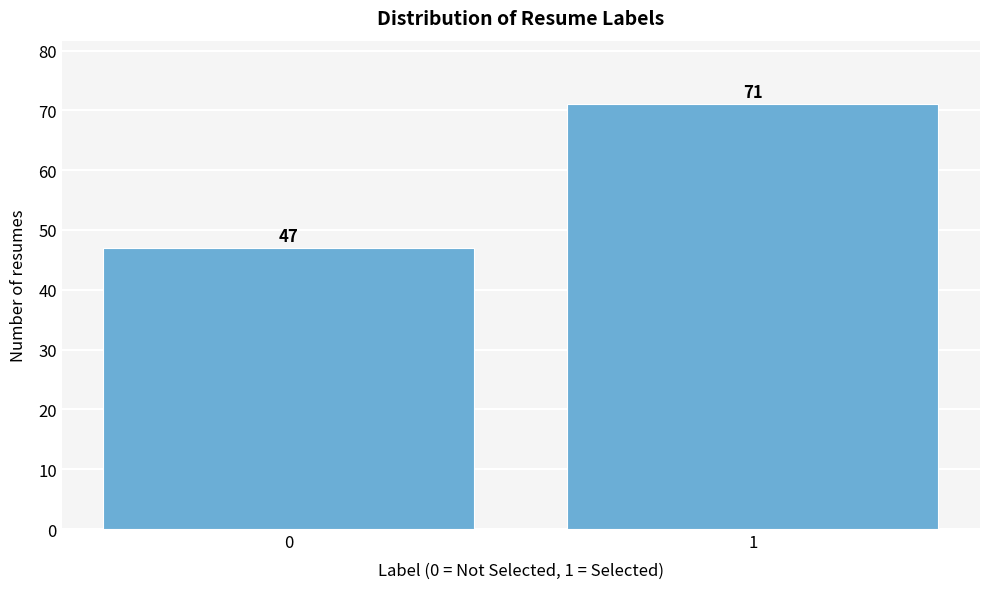

Reading left to right, extract all data points from this chart.

47	71